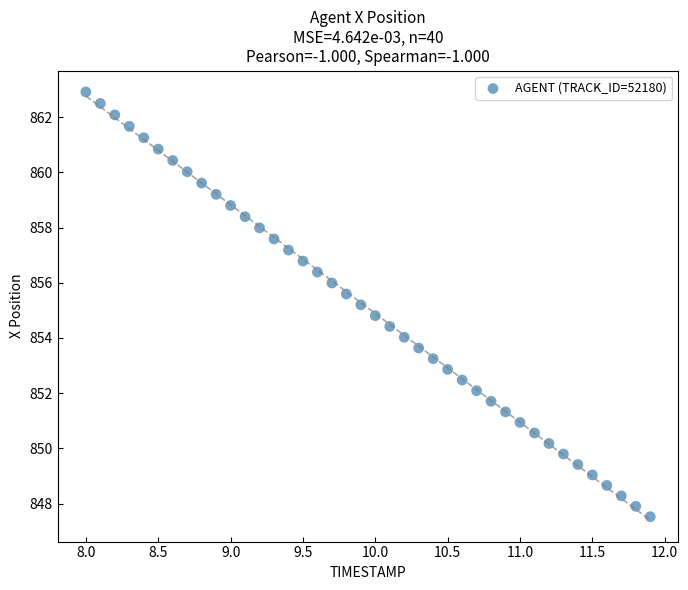

What is the range of X values (max minus min)?

3.9